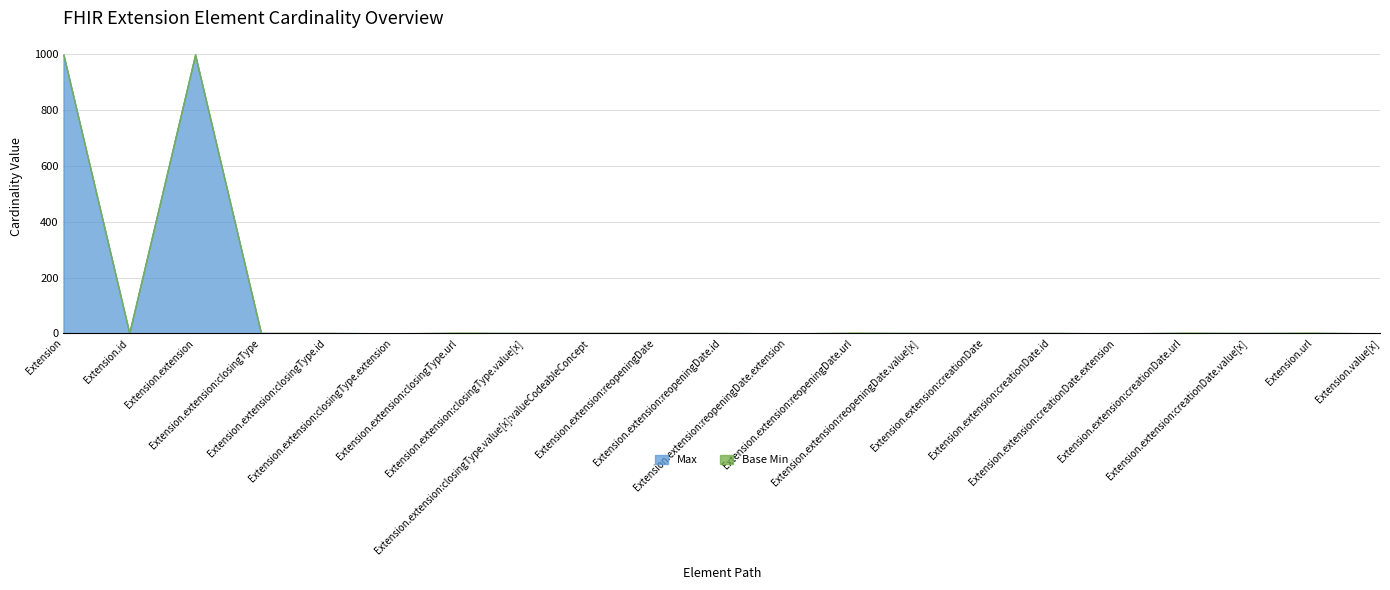

Which series changed the most between Extension.extension:reopeningDate.value[x] and Extension.extension:creationDate?

Max